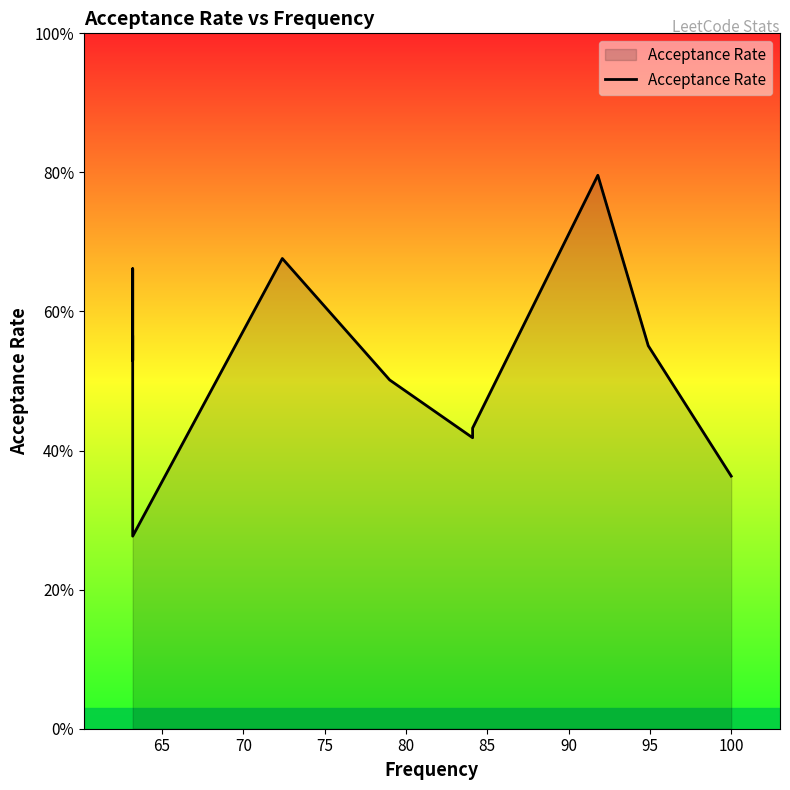

How many interior local peaks (higher than both neighbors) does the data have?

3